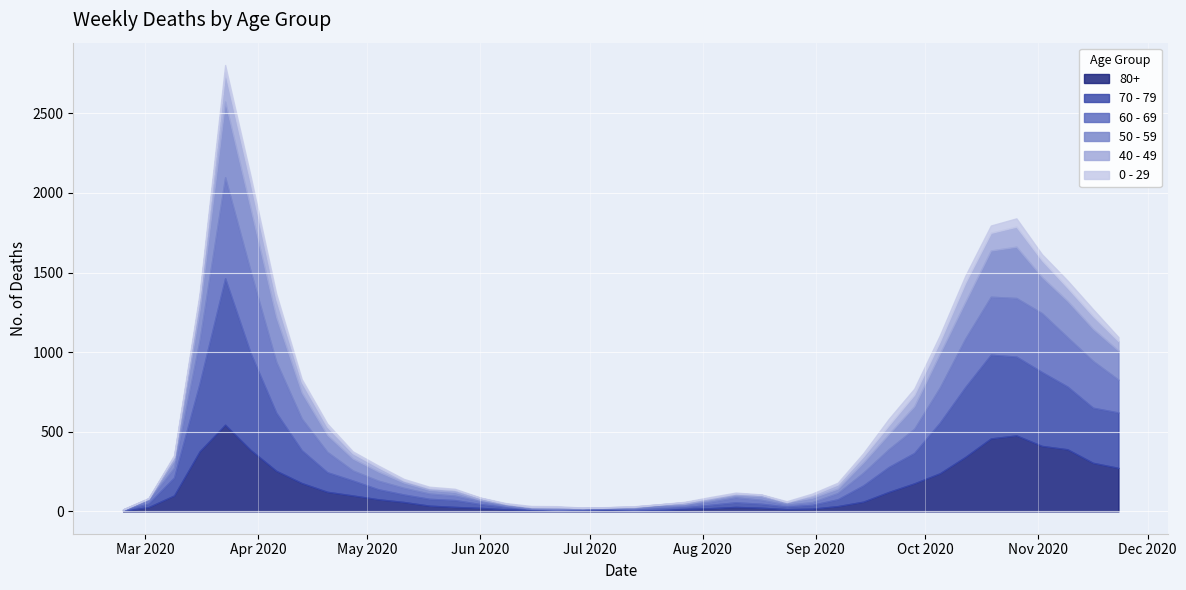

What is the difference between the highest and lowest values at 2020-05-18?

35